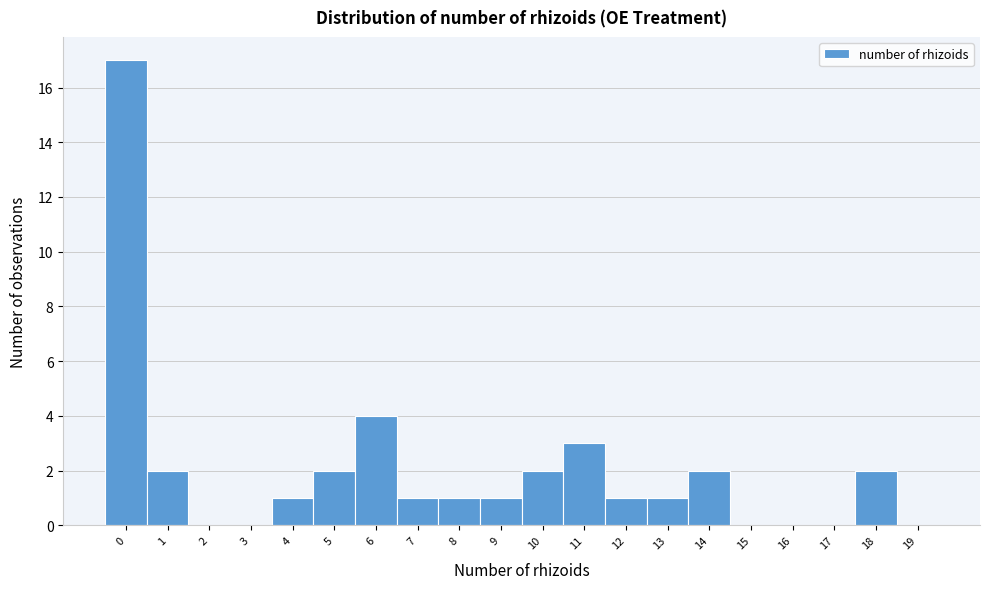

Reading left to right, extract all data points from this chart.

0=17	1=2	2=0	3=0	4=1	5=2	6=4	7=1	8=1	9=1	10=2	11=3	12=1	13=1	14=2	15=0	16=0	17=0	18=2	19=0